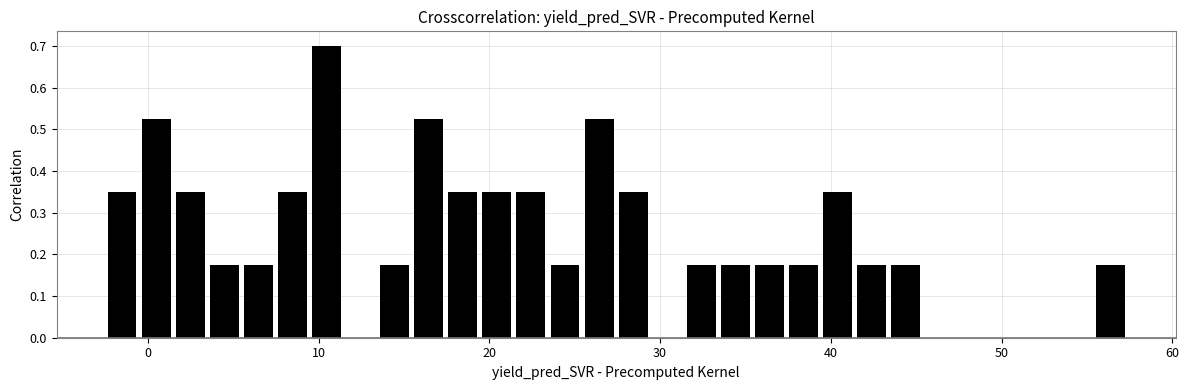

Read against the x-axis, roughly where is the centre of the tallest bar?

10